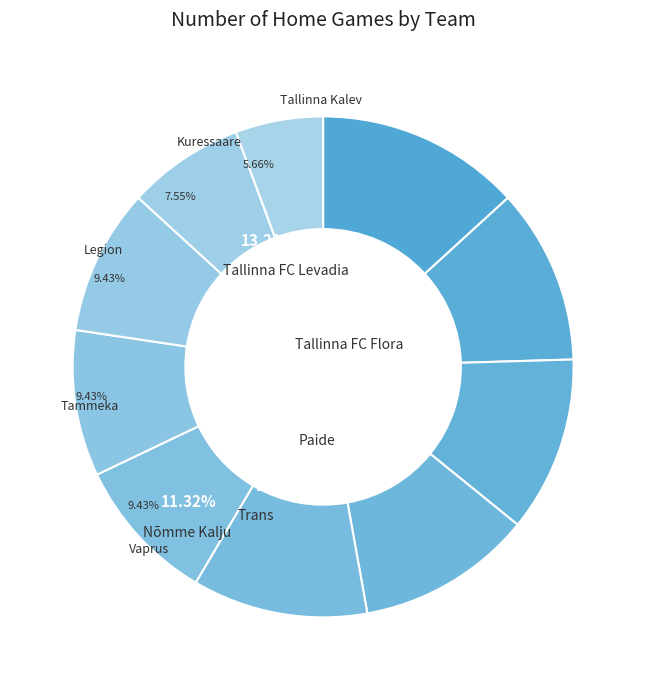

What is the change in value from Trans to Legion?

-1